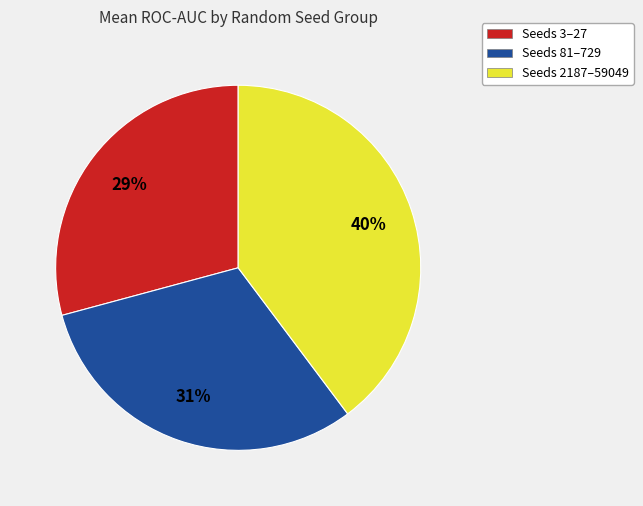

Which has a higher value, Seeds 2187–59049 or Seeds 81–729?

Seeds 2187–59049